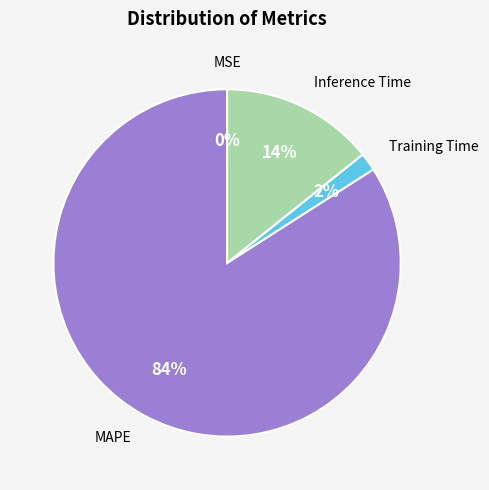

What is the majority slice?

MAPE